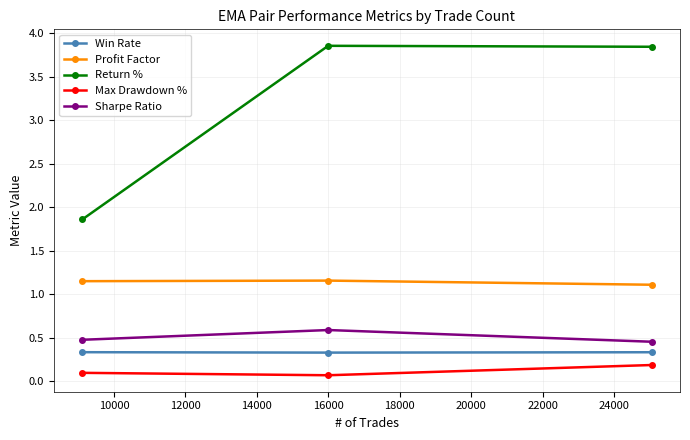

Count the number of data series in this chart.

5